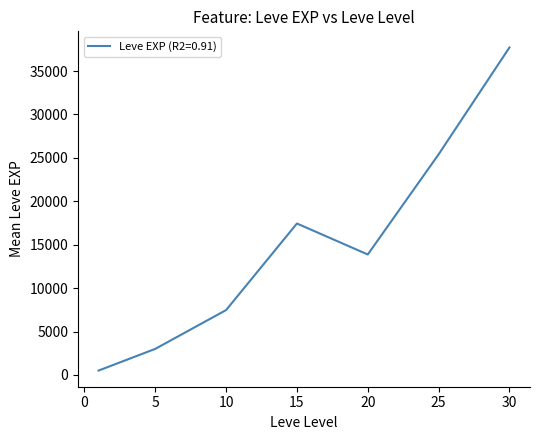

What is the greatest value displayed?

37715.0